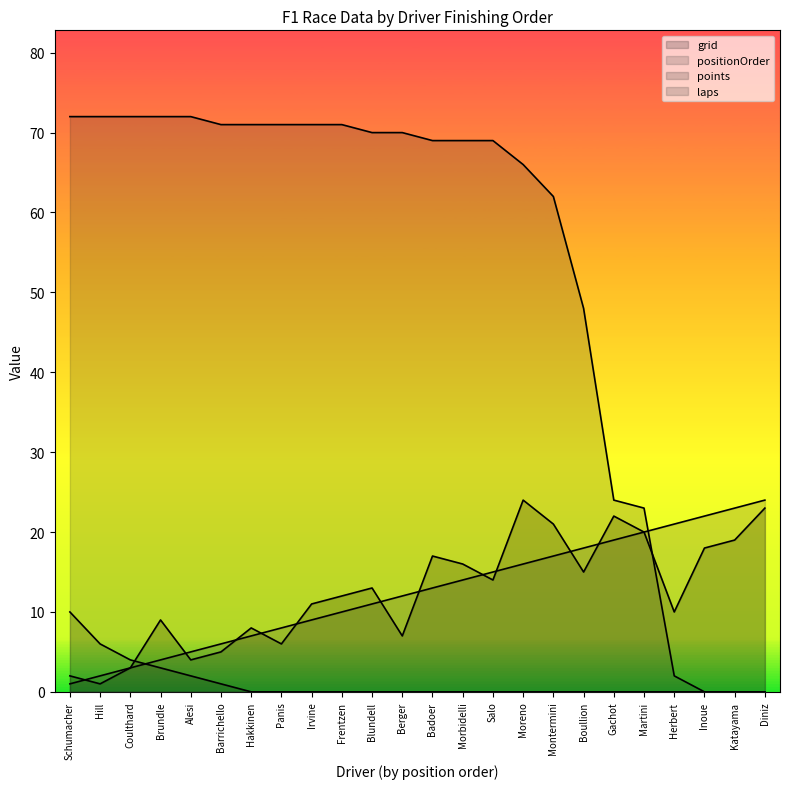

Reading left to right, extract all data points from this chart.

grid: 2	1	3	9	4	5	8	6	11	12	13	7	17	16	14	24	21	15	22	20	10	18	19	23
positionOrder: 1	2	3	4	5	6	7	8	9	10	11	12	13	14	15	16	17	18	19	20	21	22	23	24
points: 10	6	4	3	2	1	0	0	0	0	0	0	0	0	0	0	0	0	0	0	0	0	0	0
laps: 72	72	72	72	72	71	71	71	71	71	70	70	69	69	69	66	62	48	24	23	2	0	0	0